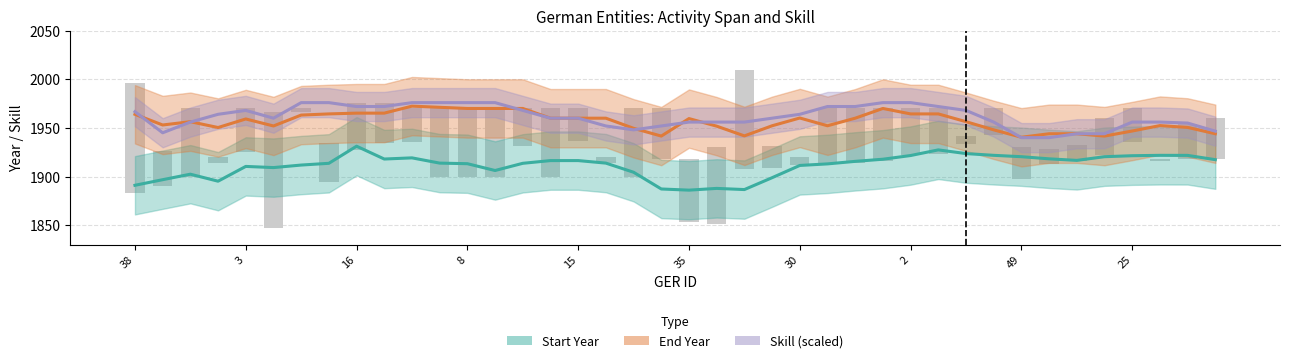

The Start Year series shows 423.1 at 11. True or false?

False